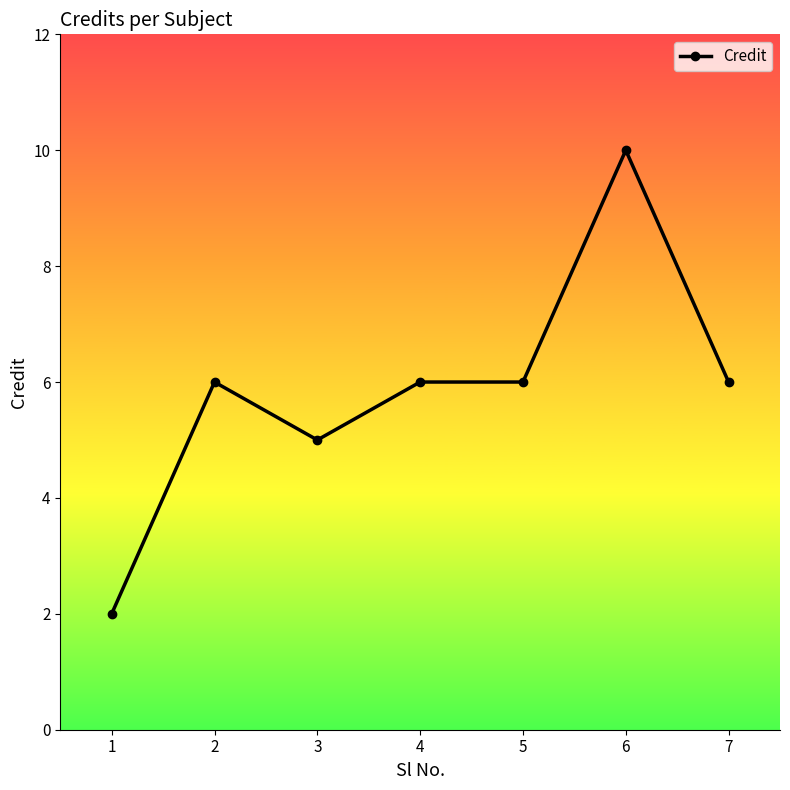

How many categories are shown in the chart?

7